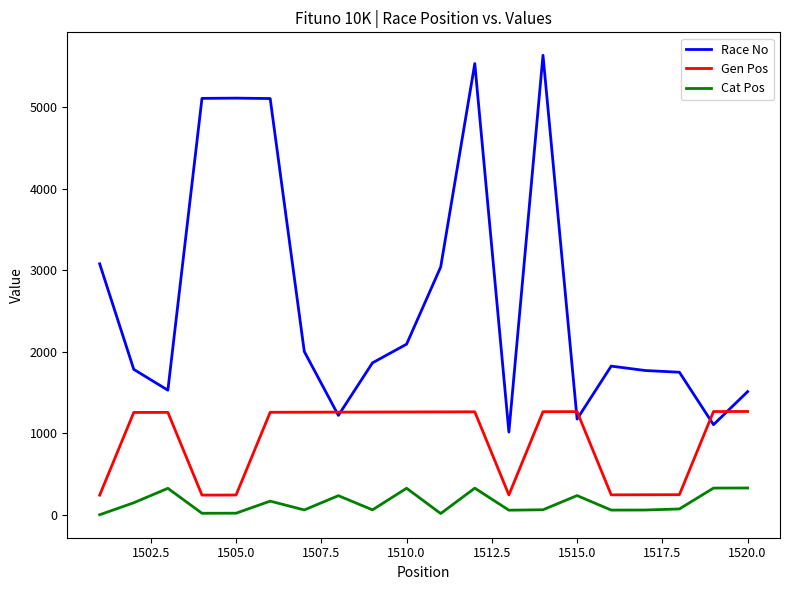

True or false: Gen Pos and Cat Pos cross at least once.

False